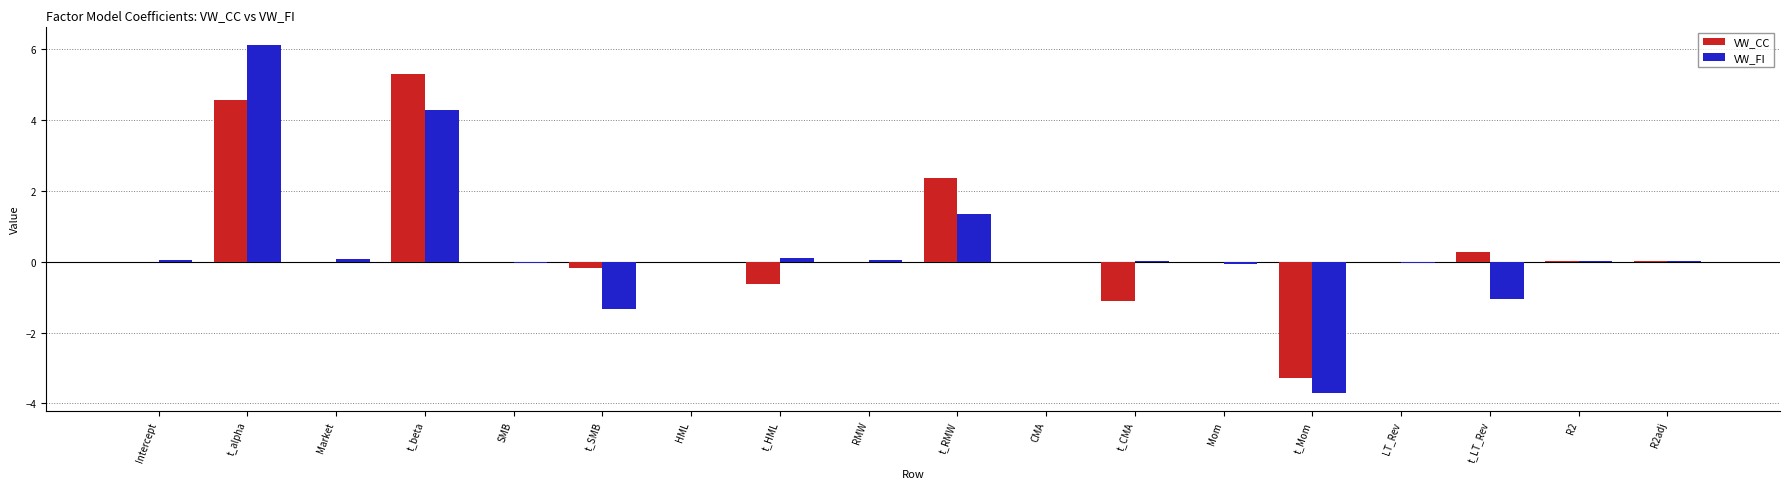

Between t_beta and RMW, which series saw the biggest shift?

VW_CC